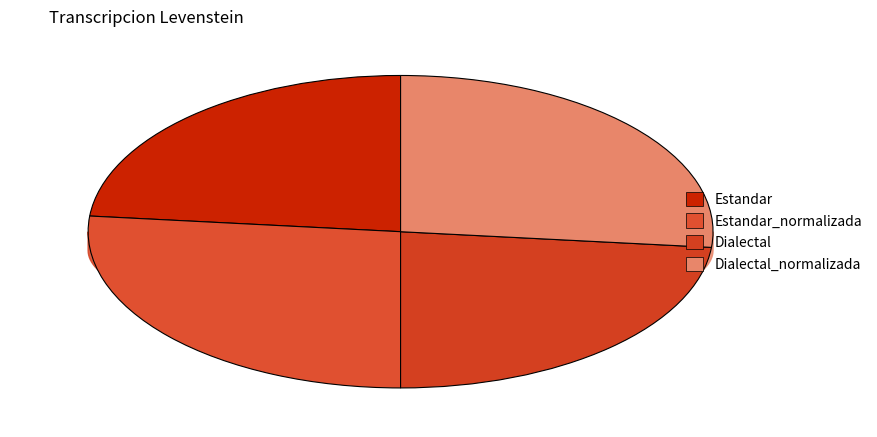

The Dialectal_normalizada slice represents 27% of the pie. True or false?

True